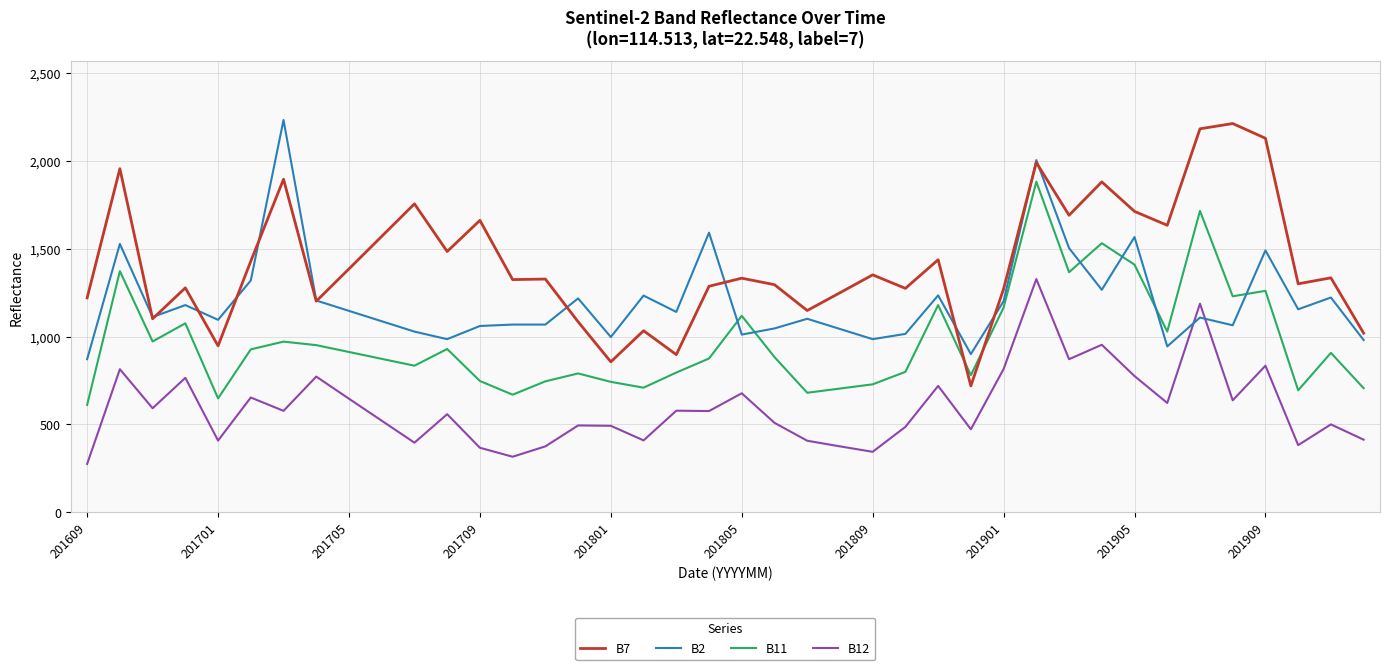

True or false: B11 and B7 cross at least once.

True